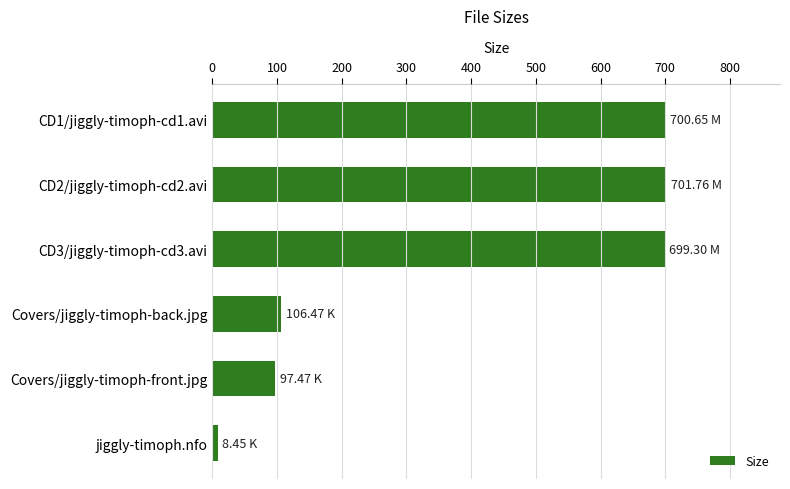

Which label corresponds to the smallest value in the chart?

jiggly-timoph.nfo